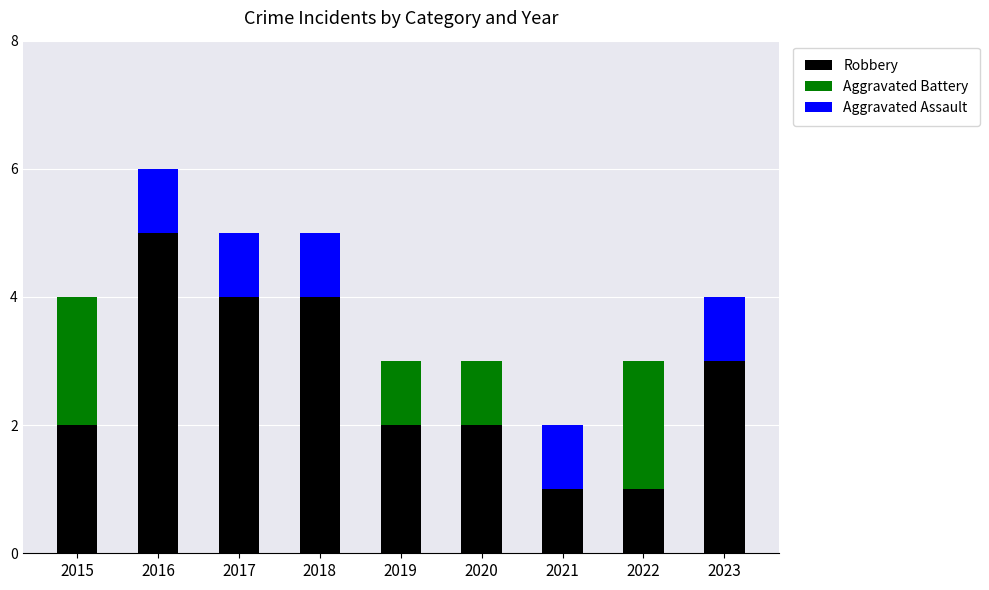

At which category is the sum across all series the highest?

2016